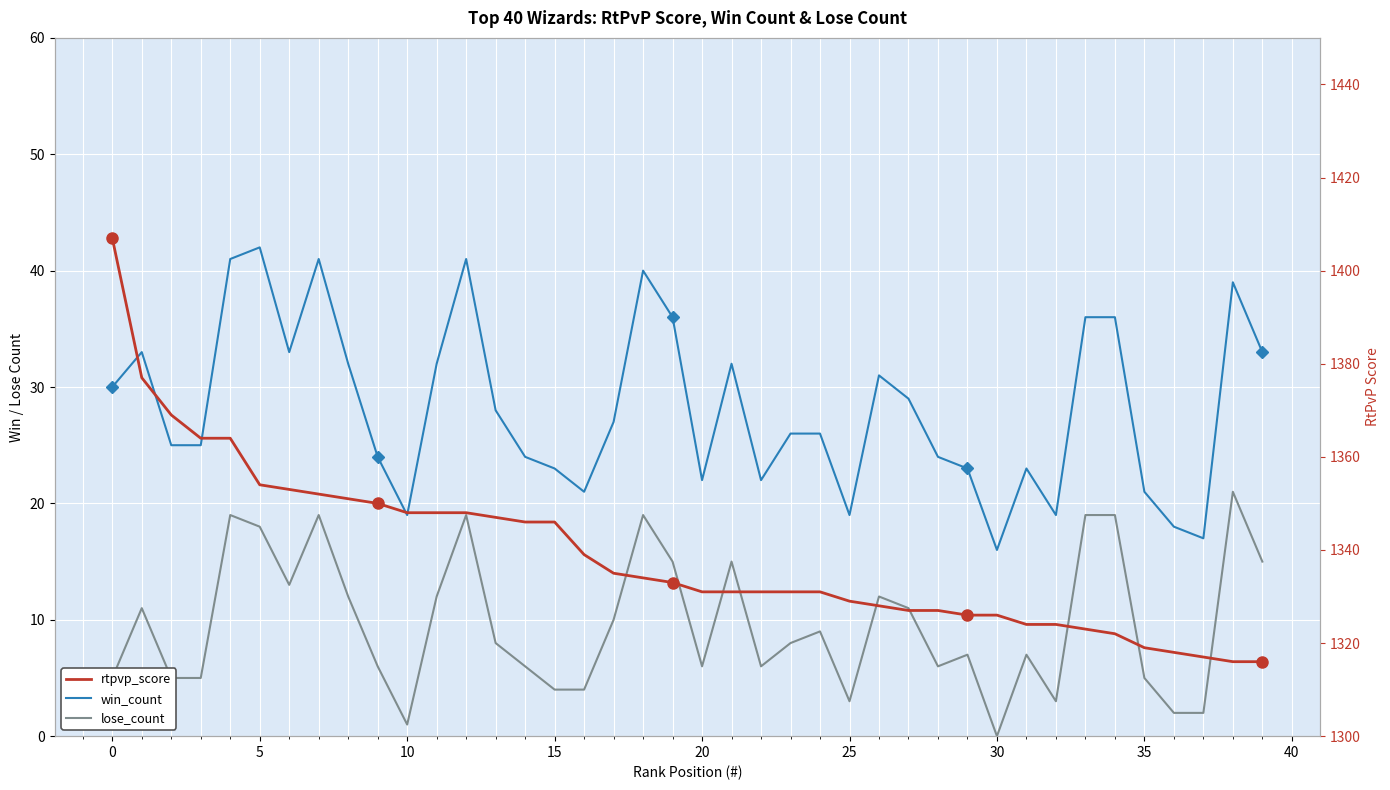

What is the approximate value of win_count at 15, to the nearest 10?

20